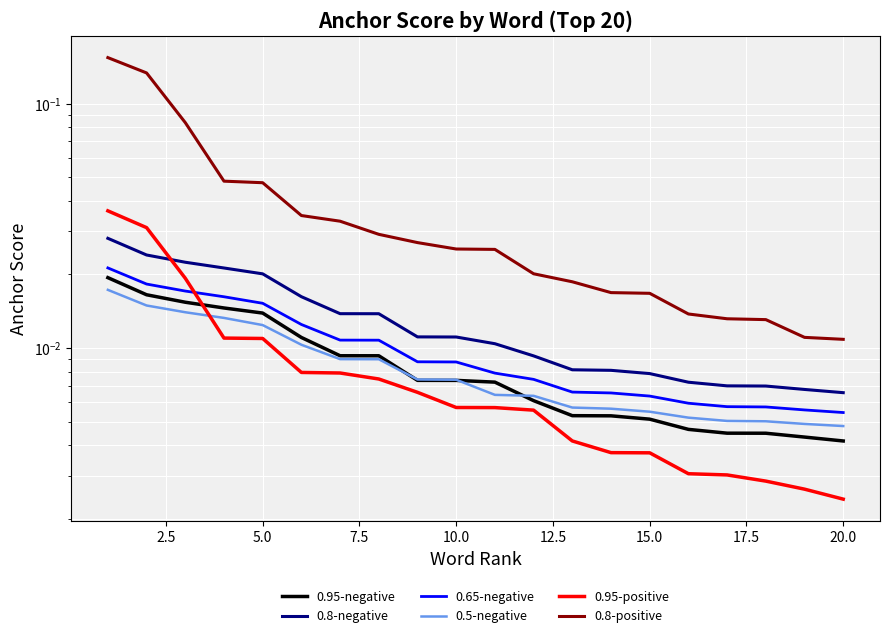

How many lines are shown in the chart?

6